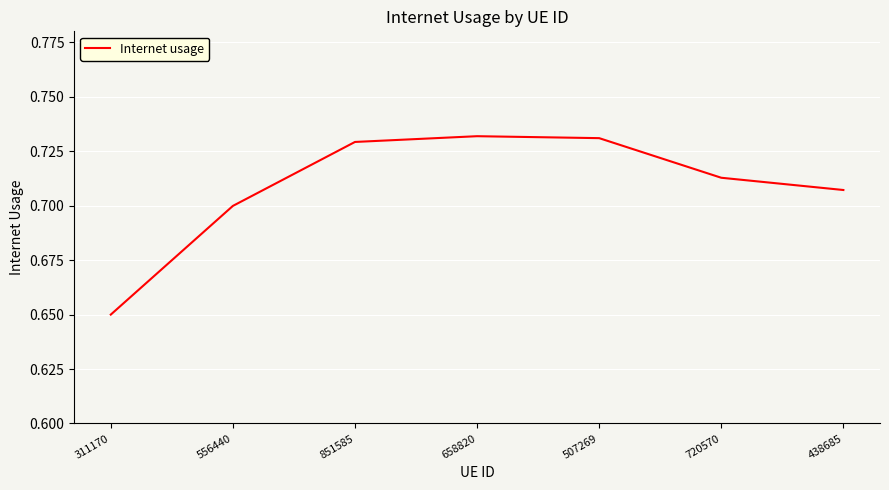

What position from the right is 658820?

4